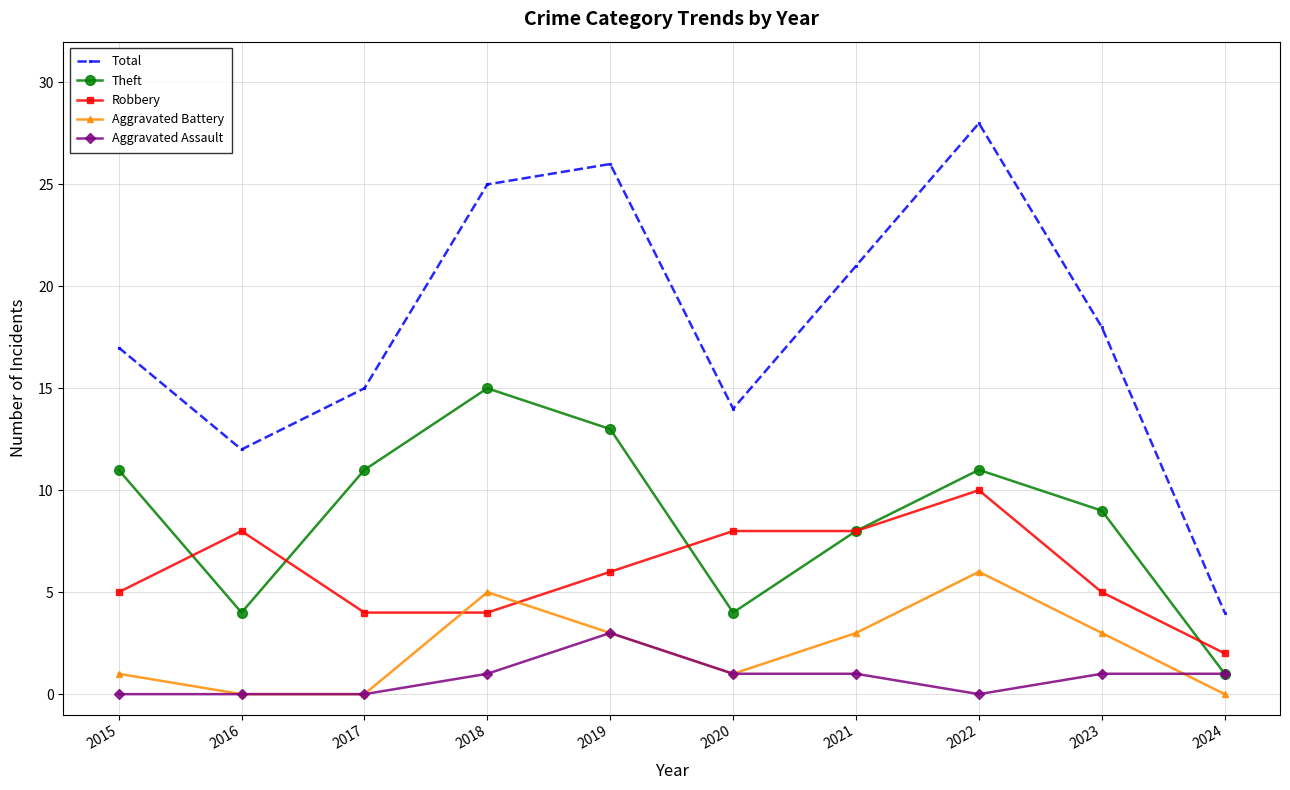

Which series has the widest spread of values?

Total